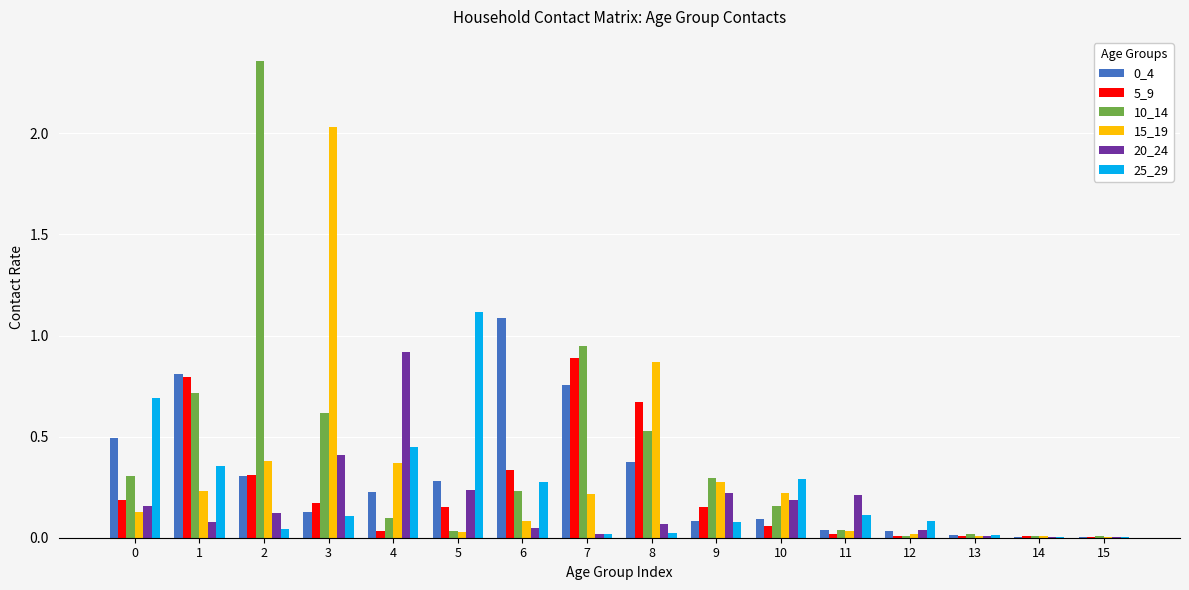

Is it true that 15_19 equals 1.3 at 3?

False